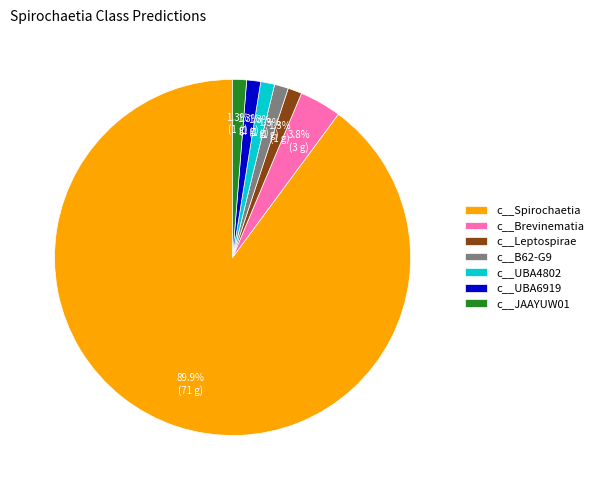

What percentage do c__Brevinematia and c__B62-G9 together represent?

5.1%